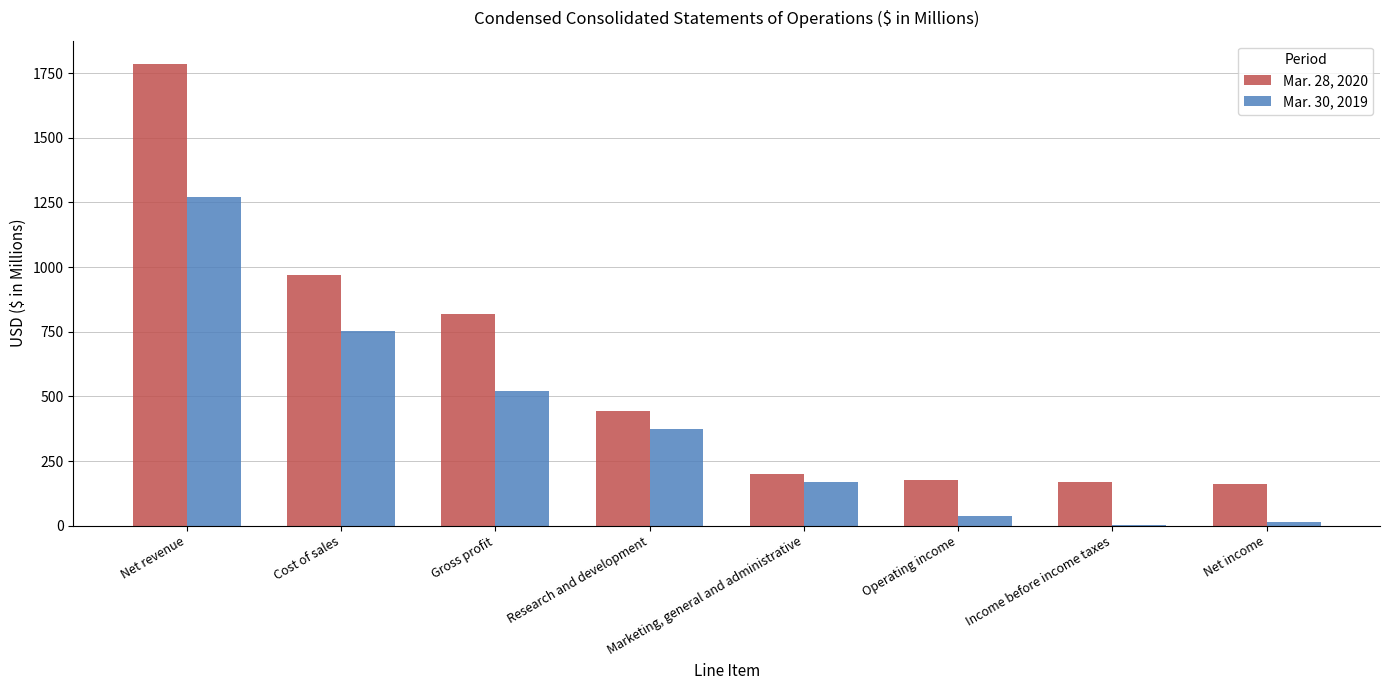

Is the value of Mar. 30, 2019 at Research and development greater than the value of Mar. 28, 2020 at Research and development?

No